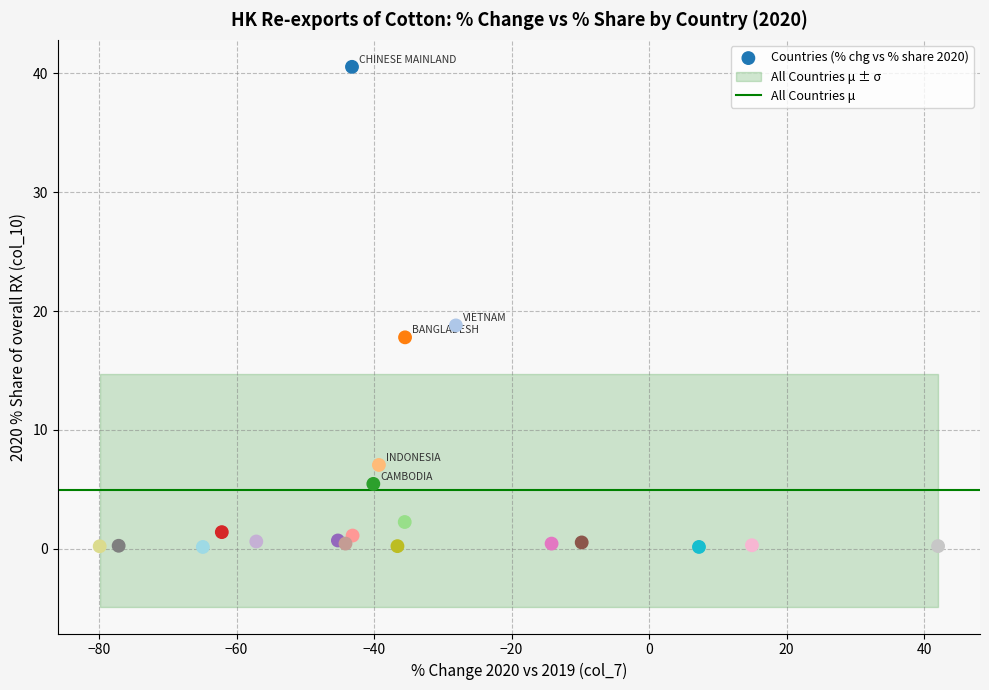

What Y value in the scatter plot is closest to 20?

18.8